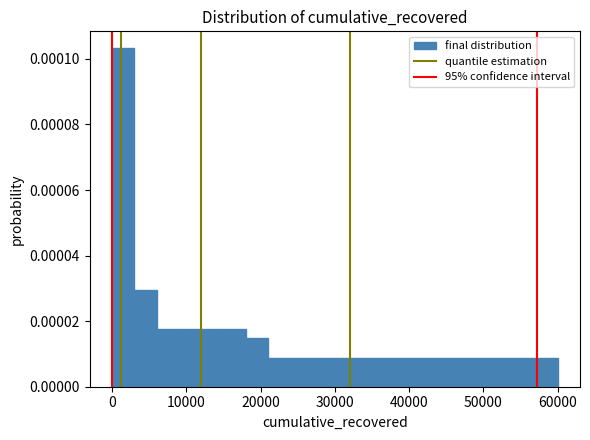

Around what value on the x-axis is the tallest bar? Give the approximate position of its centre, as read against the axis.

2000